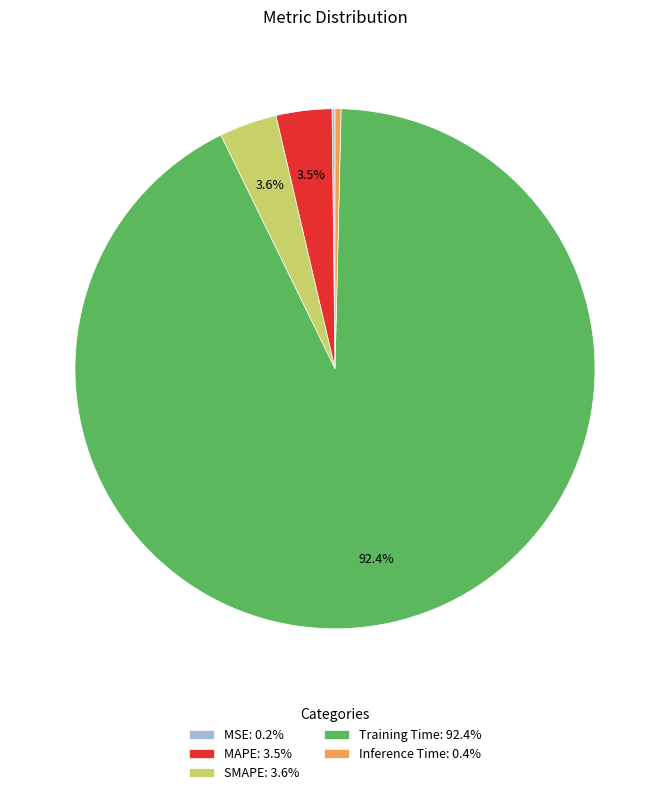

Combined, do SMAPE: 3.6% and Inference Time: 0.4% account for over 50%?

No